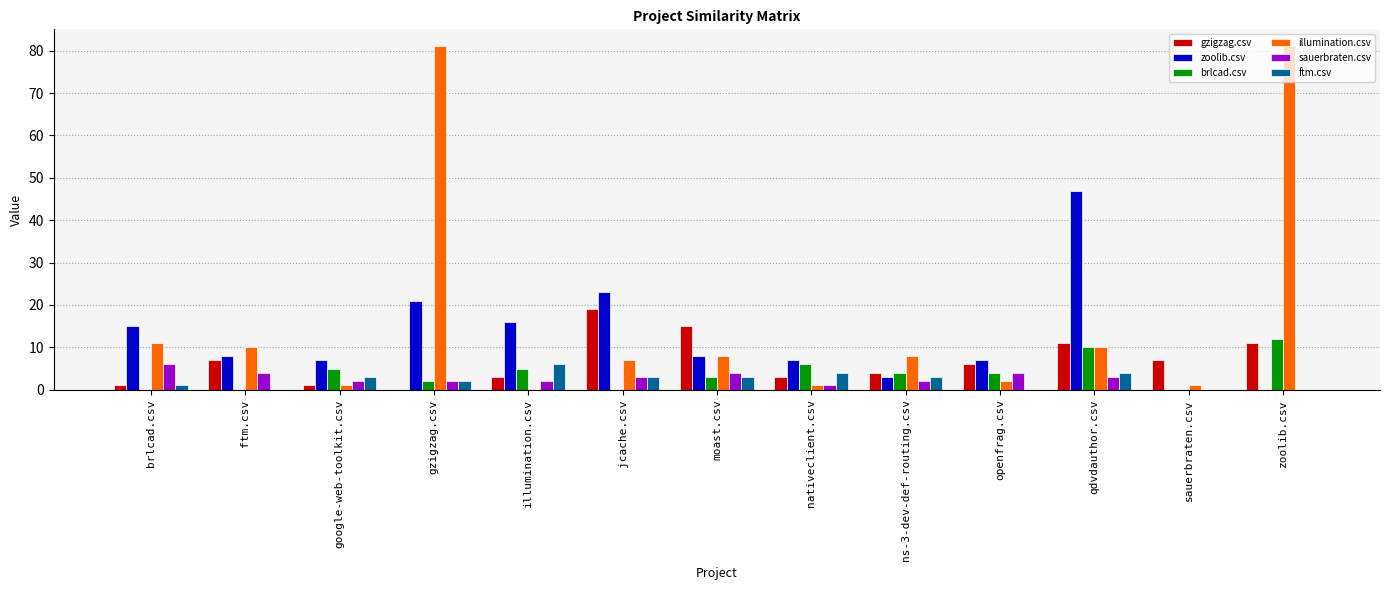

Reading left to right, transcribe all the data shown in this chart.

gzigzag.csv: 1	7	1	0	3	19	15	3	4	6	11	7	11
zoolib.csv: 15	8	7	21	16	23	8	7	3	7	47	0	0
brlcad.csv: 0	0	5	2	5	0	3	6	4	4	10	0	12
illumination.csv: 11	10	1	81	0	7	8	1	8	2	10	1	81
sauerbraten.csv: 6	4	2	2	2	3	4	1	2	4	3	0	0
ftm.csv: 1	0	3	2	6	3	3	4	3	0	4	0	0